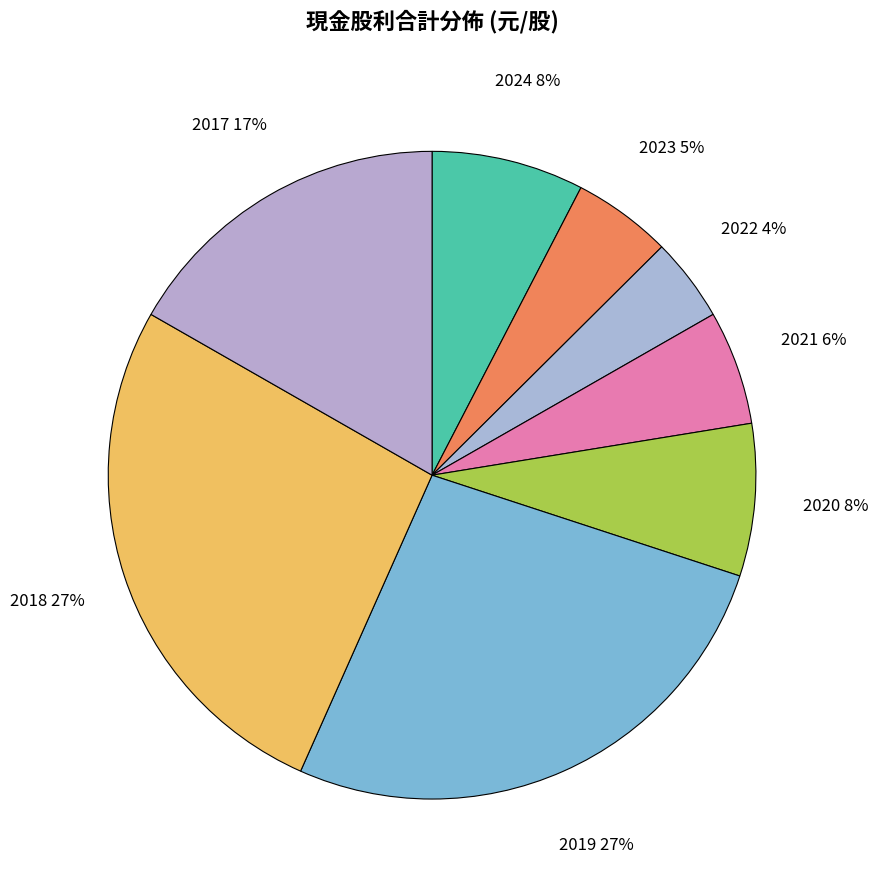

How many segments does this pie chart have?

8